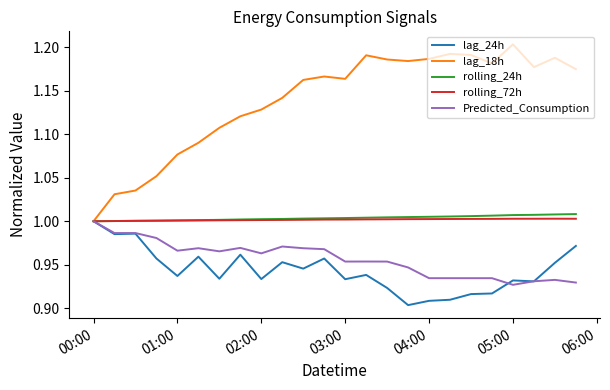

Which series has the largest total across all categories?

lag_18h